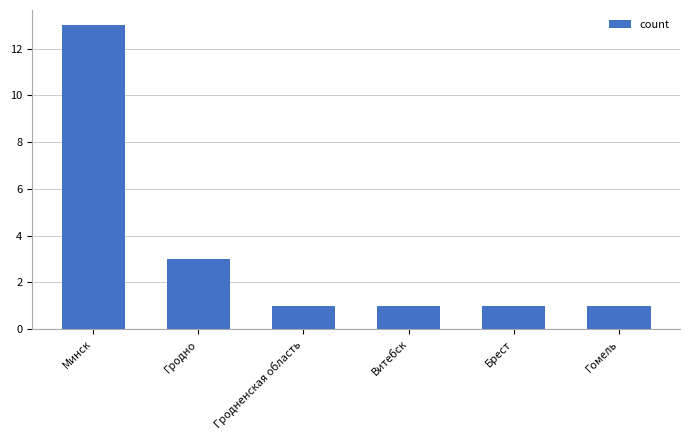

Reading left to right, extract all data points from this chart.

Минск=13	Гродно=3	Гродненская область=1	Витебск=1	Брест=1	Гомель=1